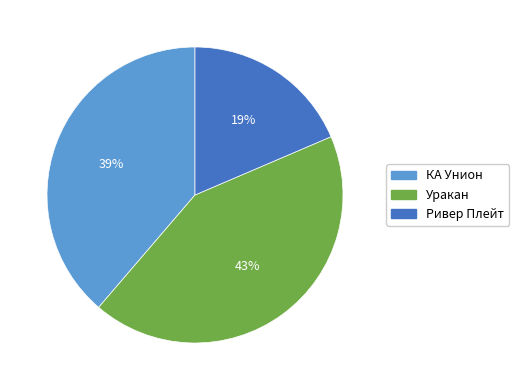

Combined, do Ривер Плейт and КА Унион account for over 50%?

Yes